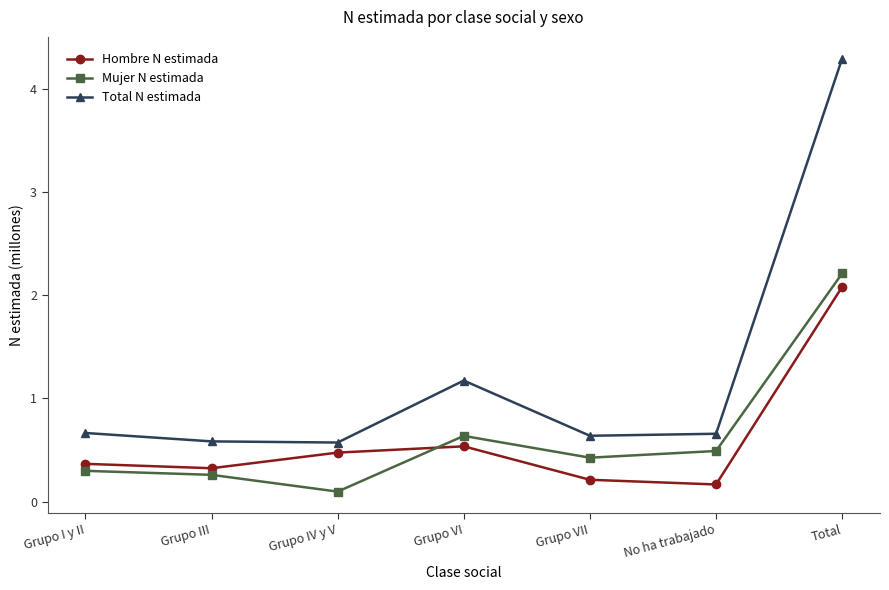

What is the sum of the Total N estimada values at Grupo I y II and Grupo VII?

1.3